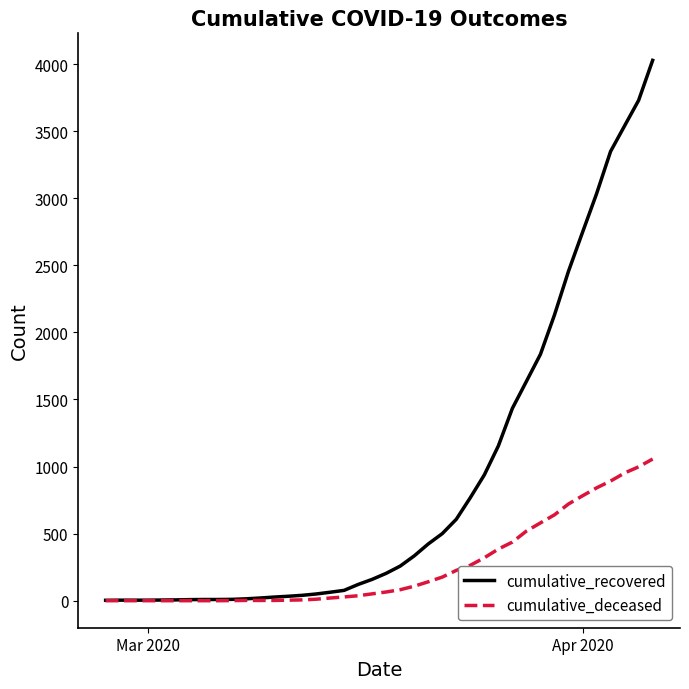

List the series in order of their overall mean, lowest first.

cumulative_deceased, cumulative_recovered